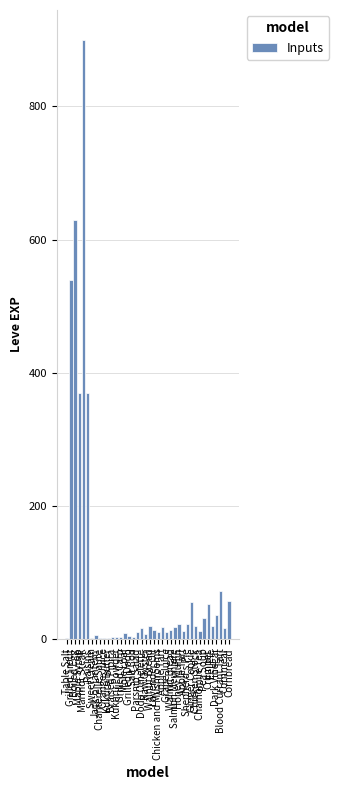

What is the change in value from Salt Cod to Blood Currant Tart?

+69